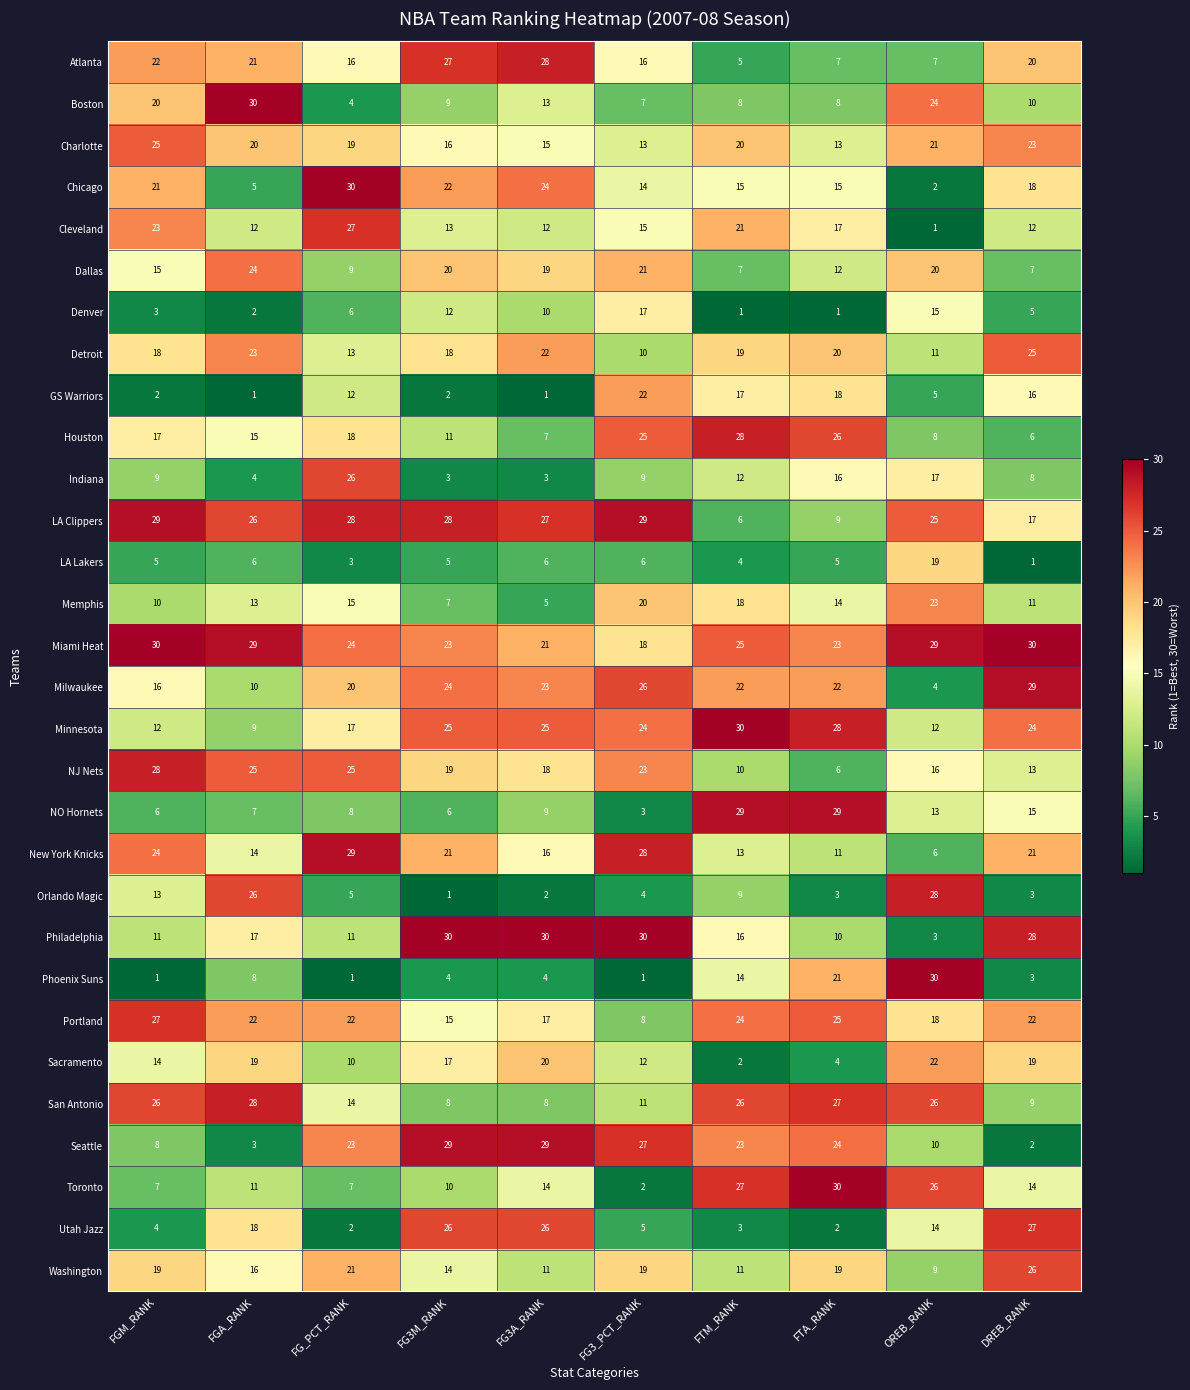

Is the value of LA Clippers at OREB_RANK greater than the value of Indiana at FTM_RANK?

Yes